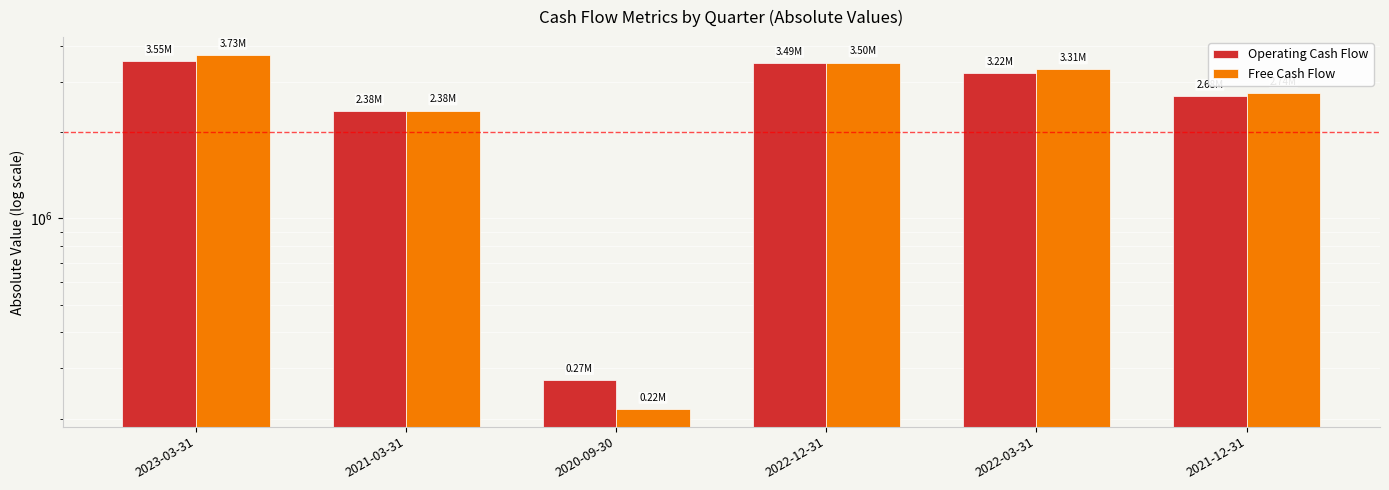

What is the label of the 6th bar from the right?

2023-03-31